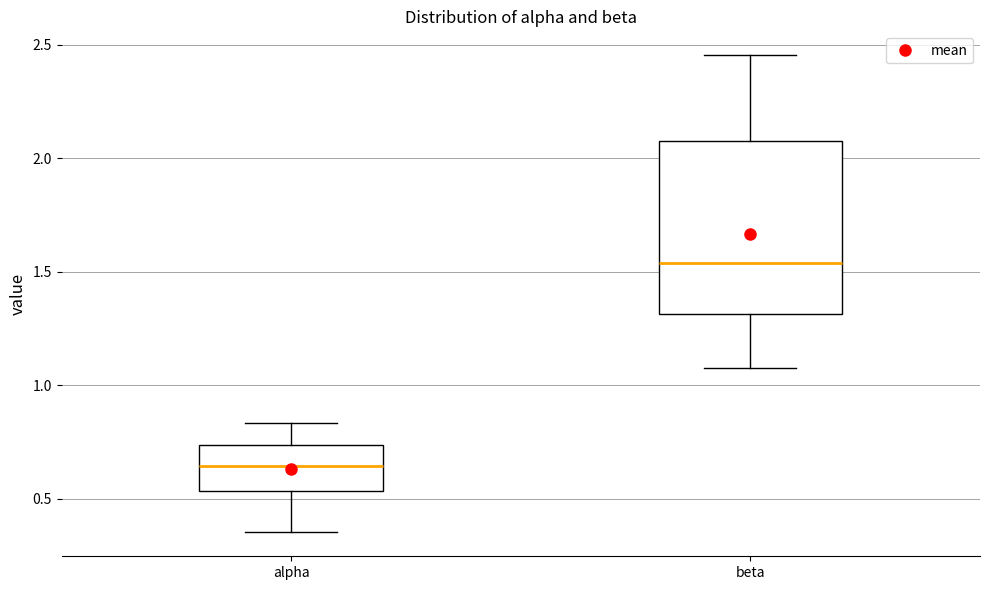

Reading left to right, transcribe this box plot: for each box, give where its median line is, the range the box spans, and where its two whiskers end, as read against the y-axis. The values are not printed on the chart, so give them approximately, as read against the axis.

alpha: median 0.65, box 0.55 to 0.75, whiskers 0.35 to 0.85
beta: median 1.55, box 1.30 to 2.10, whiskers 1.10 to 2.45